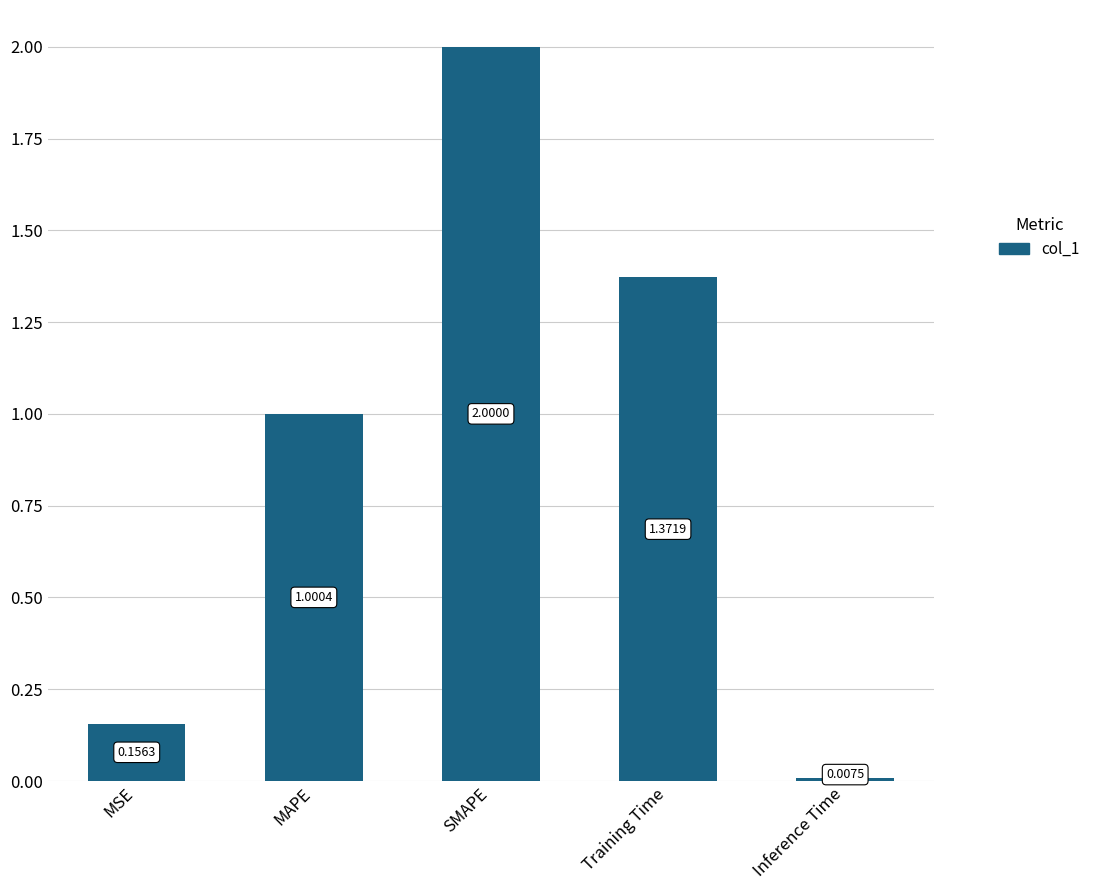

What is the label of the 1st bar from the left?

MSE